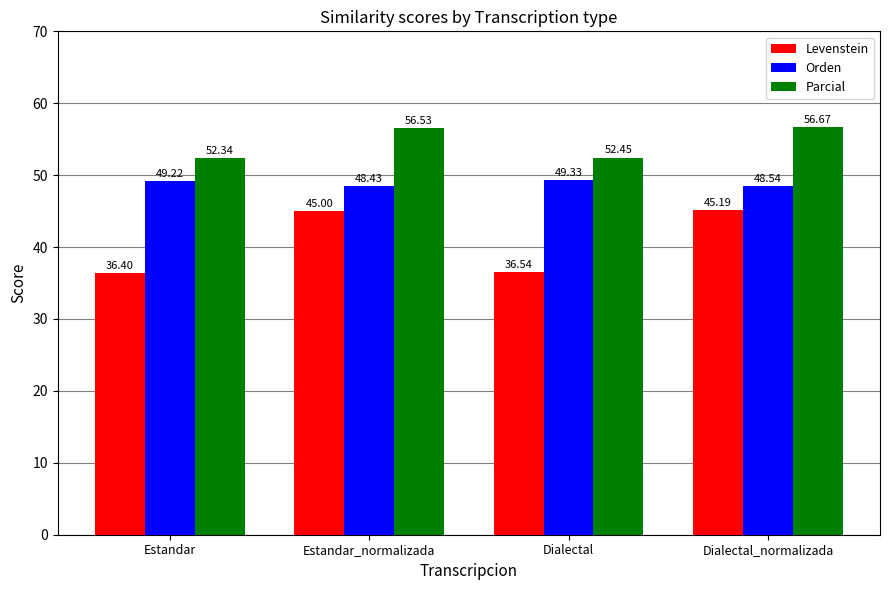

What is the spread (max minus min) of values at Estandar_normalizada?

11.5